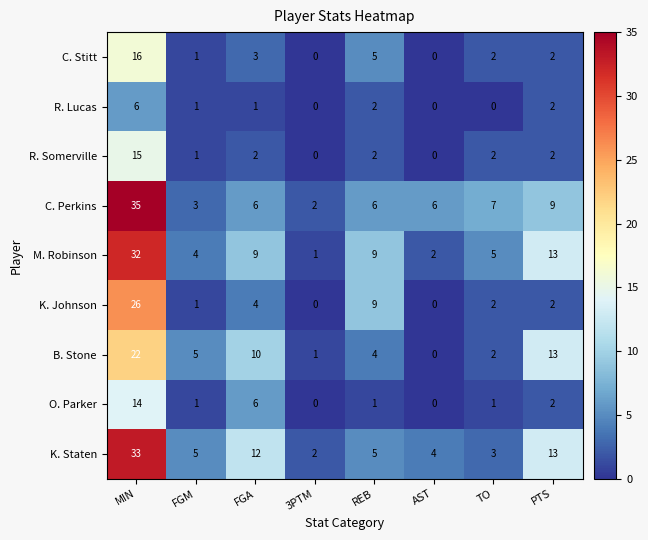

What is the difference between the highest and lowest values at FGA?

11